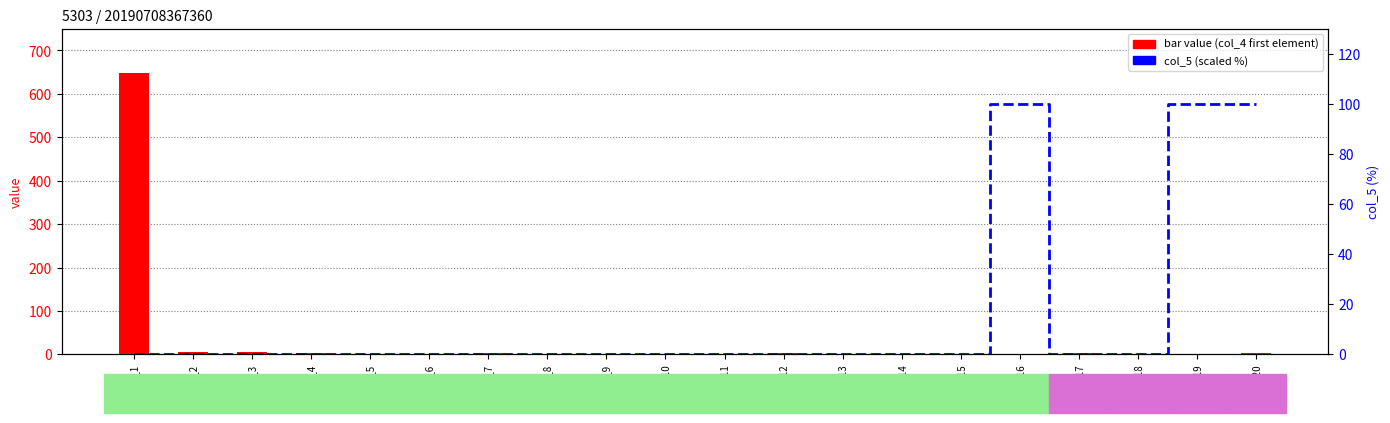

How many values in col_5 (scaled %) are above zero?

3